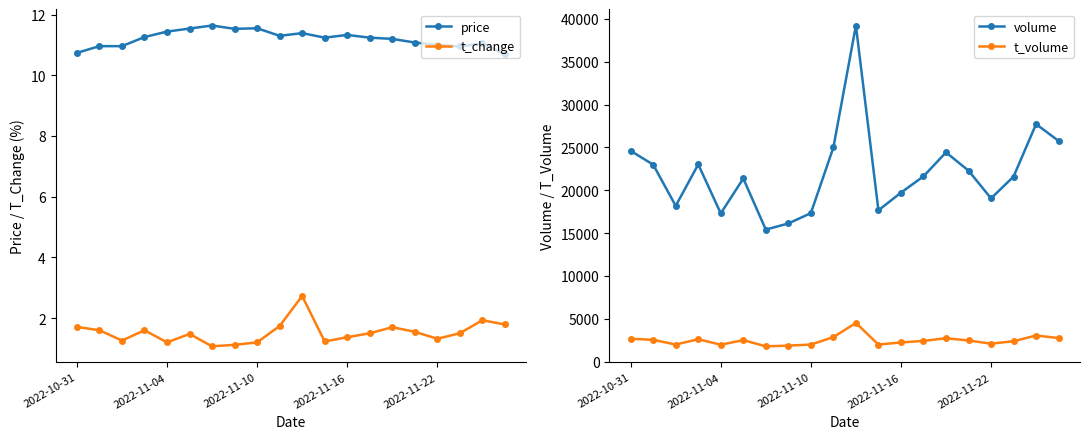

At how many categories does at least one series exceed 22399?

8